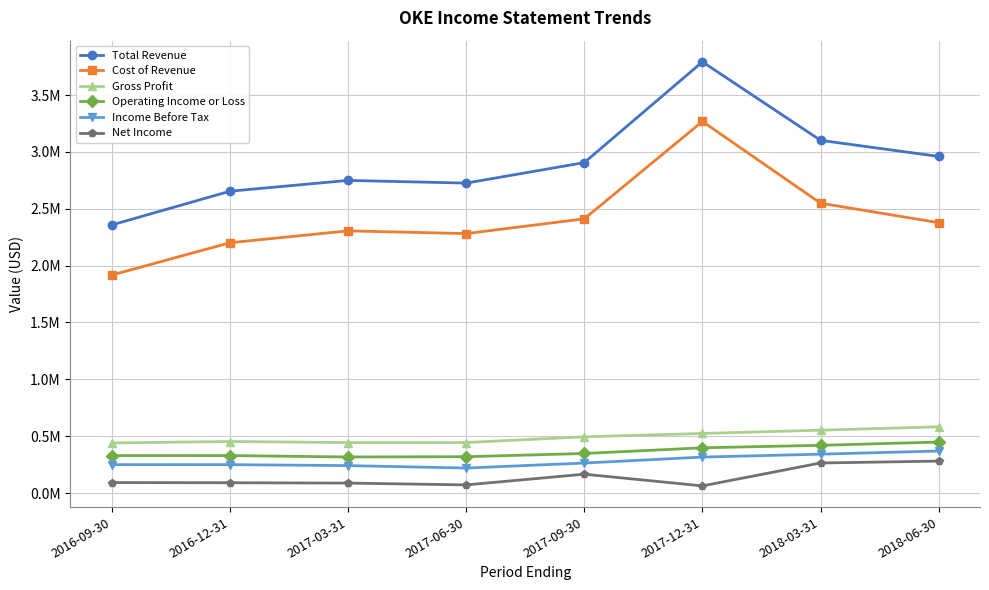

What position from the left is 2016-09-30?

1